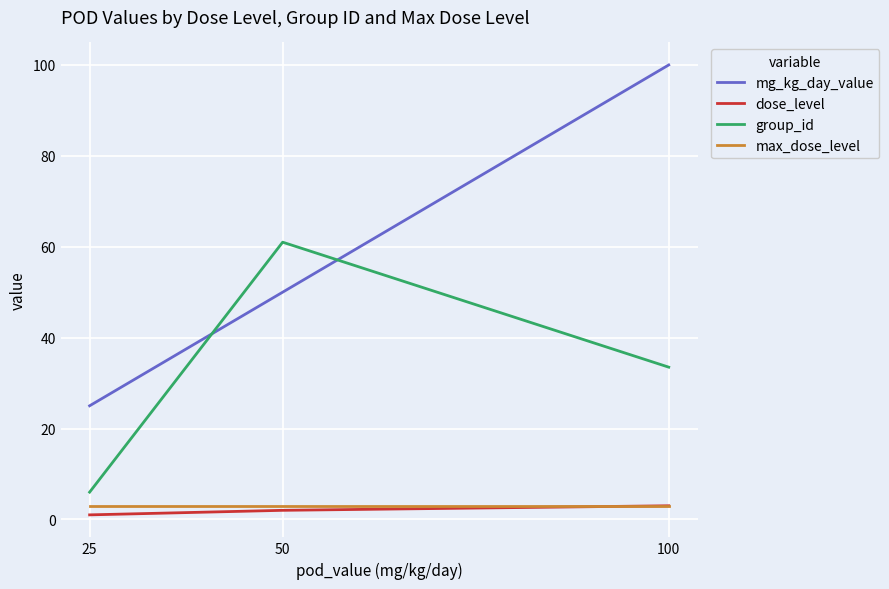

Reading left to right, list all the values displayed in this chart.

mg_kg_day_value: 25=25.0	50=50.0	100=100.0
dose_level: 25=1.0	50=2.0	100=3.0
group_id: 25=6.0	50=61.0	100=33.5
max_dose_level: 25=3.0	50=3.0	100=3.0